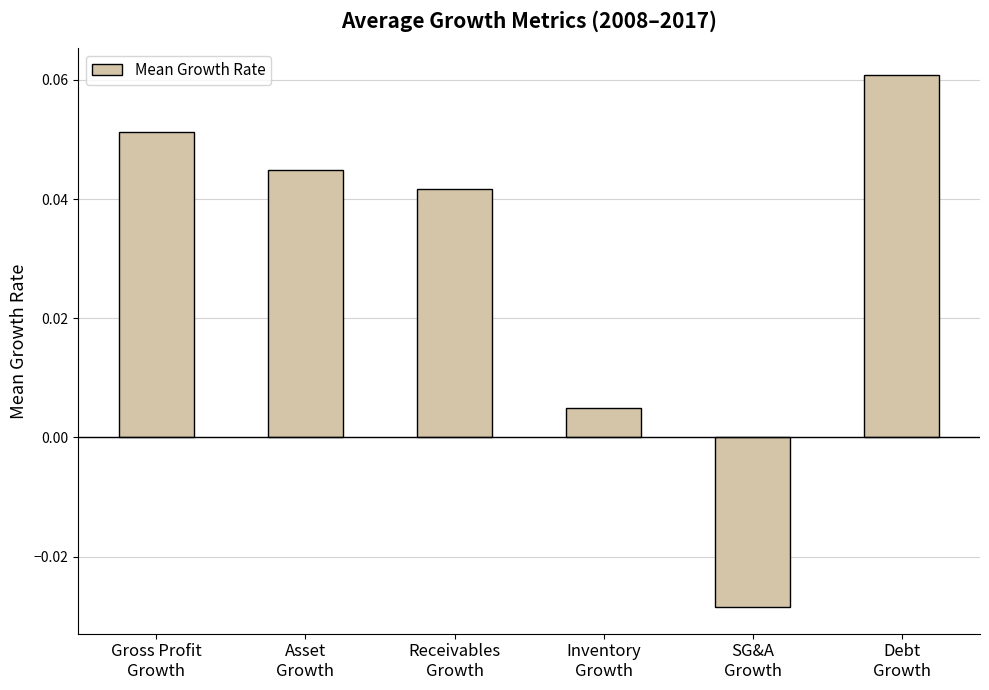

How many data points are above 0?

5